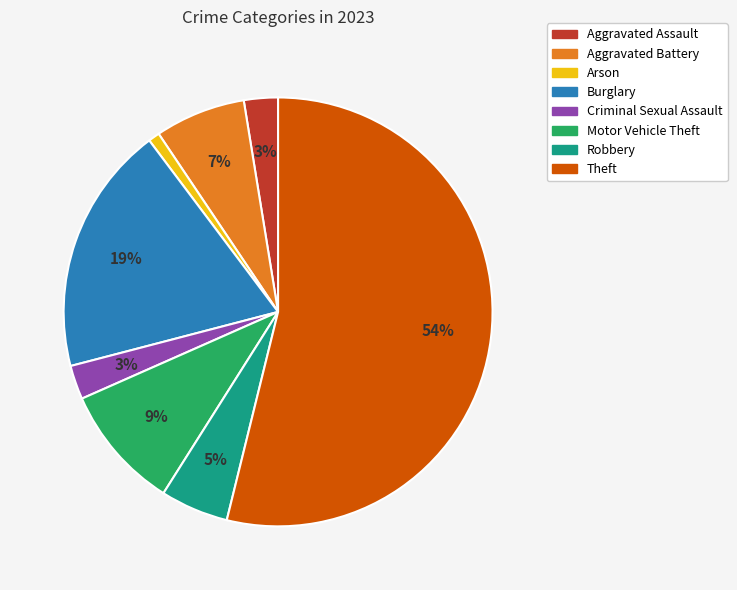

Do Aggravated Battery and Criminal Sexual Assault together represent more than half of the pie?

No